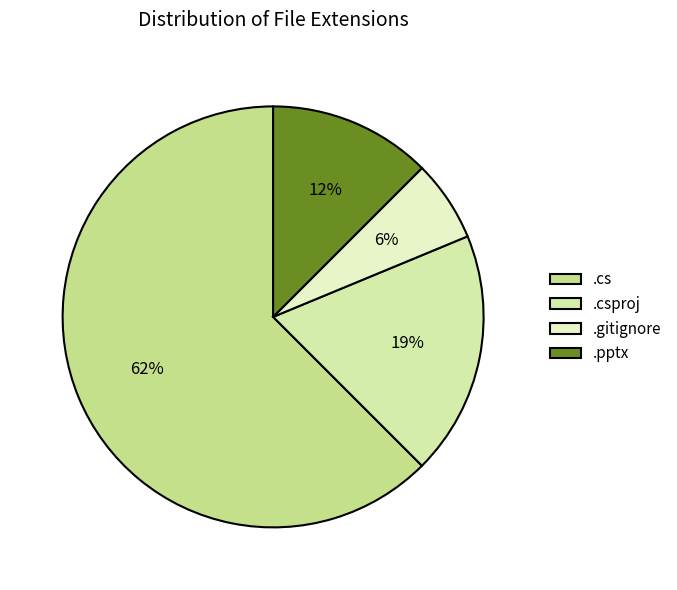

To the nearest percent, what is the difference between the largest and smallest slice percentages?

56%